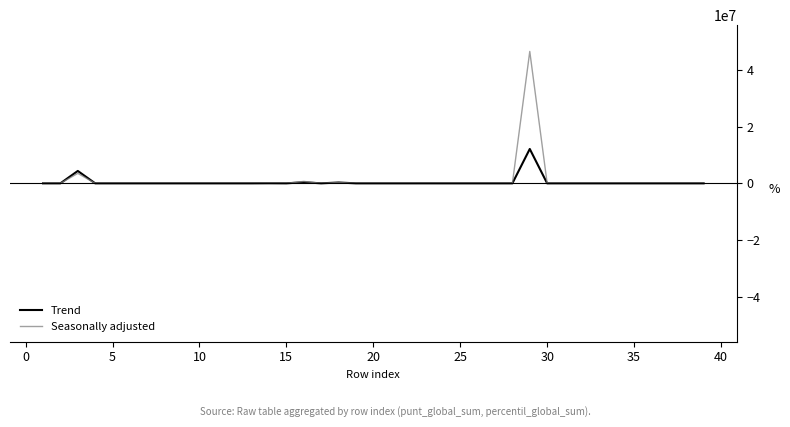

Rank the series by their maximum value, from lowest to highest.

Trend, Seasonally adjusted